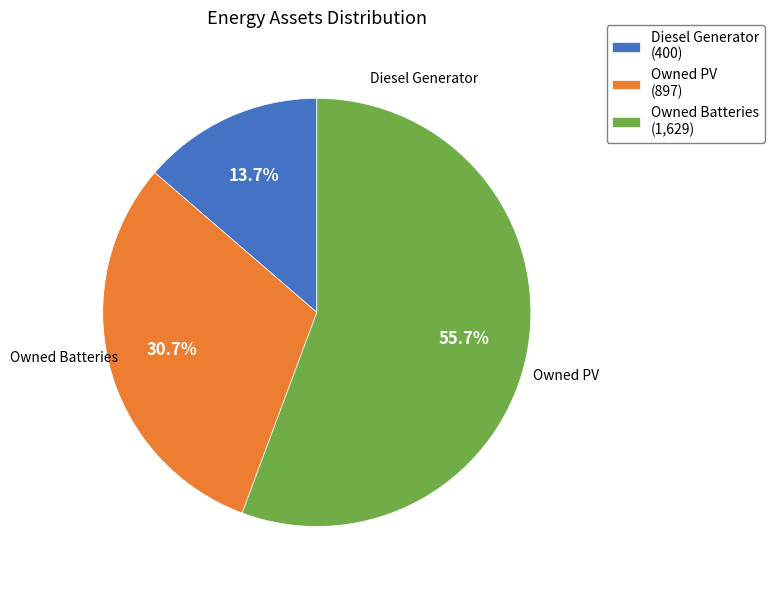

Is there a majority slice in this chart?

Yes